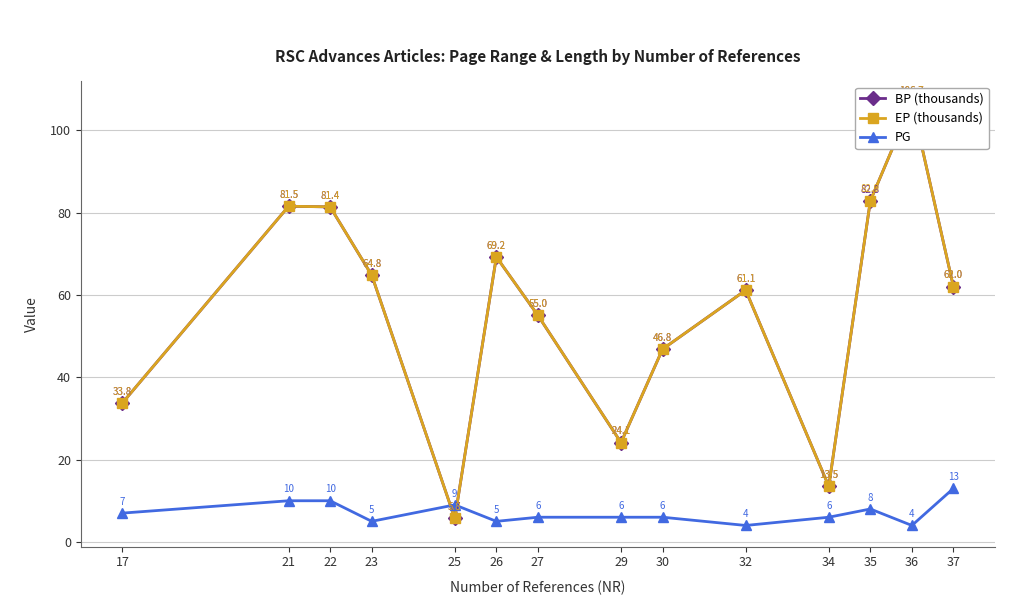

What is the lowest value of the BP (thousands) series?

5.7